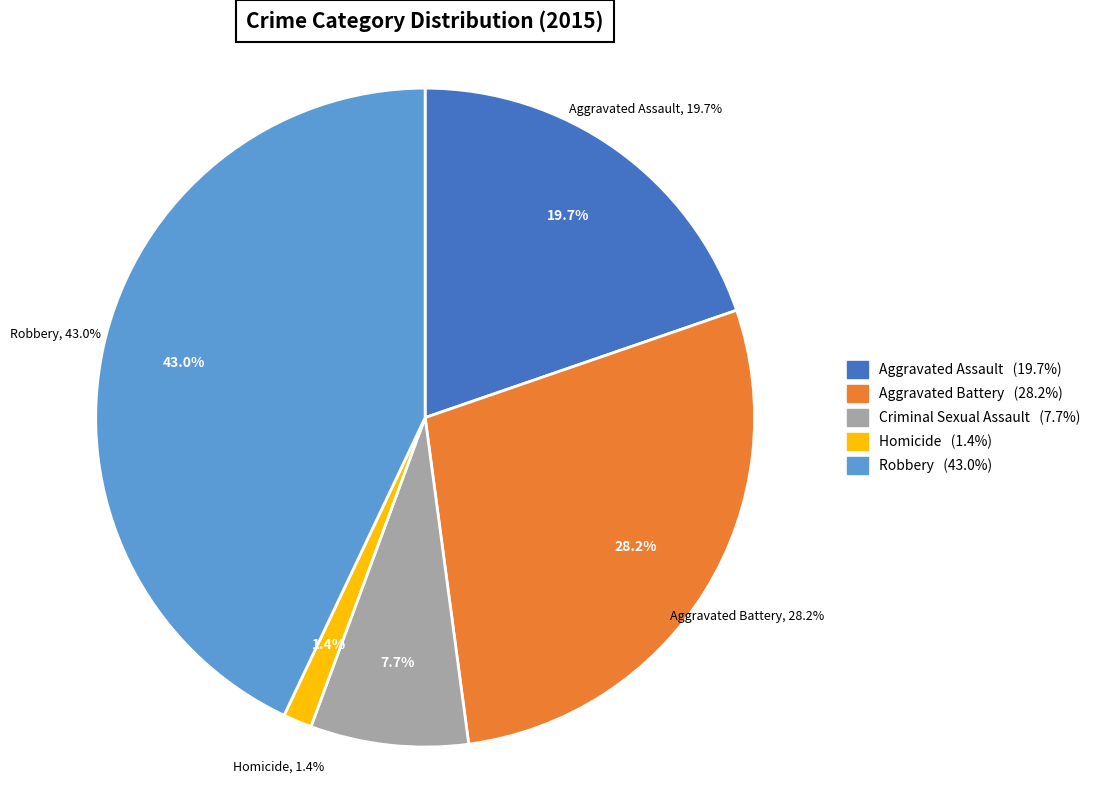

Which category has the biggest portion of the pie?

Robbery